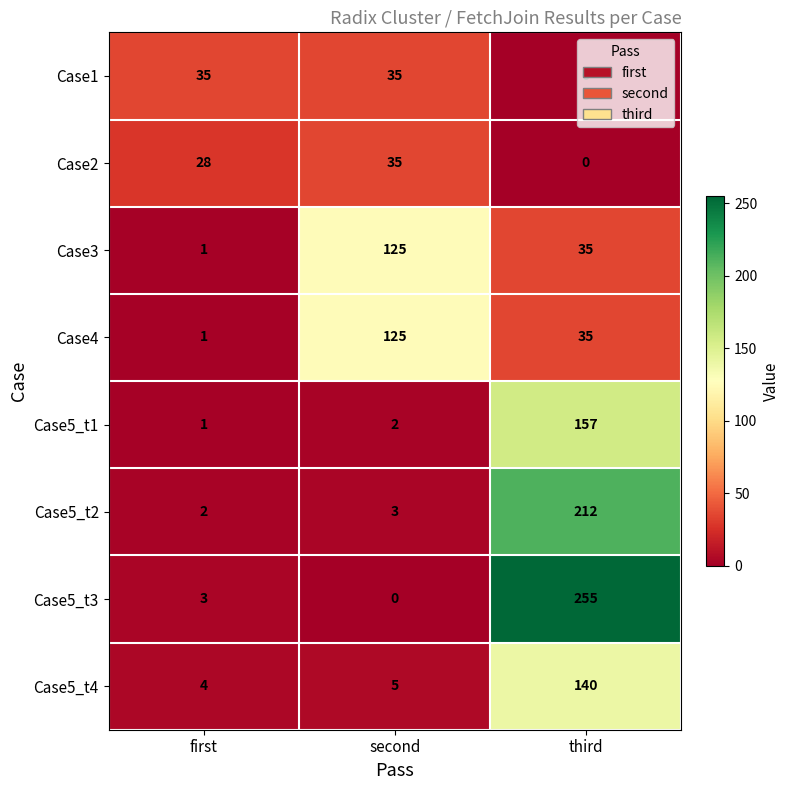

What is the total value across all series at third?

834